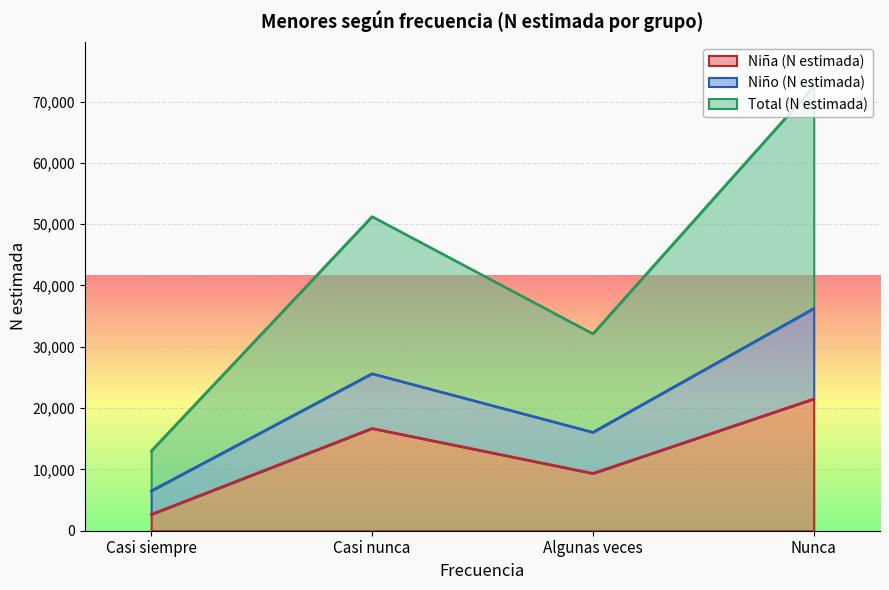

True or false: Niña (N estimada) has more than 1 interior local peaks.

False